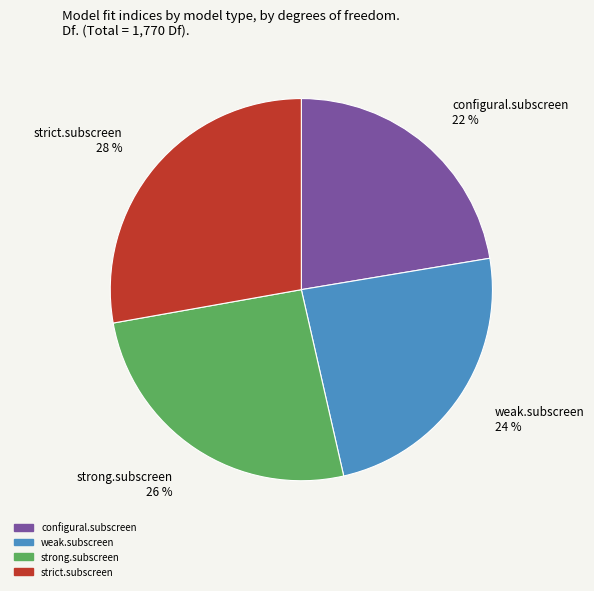

What is the ratio of the value at configural.subscreen to the value at strict.subscreen?

0.8